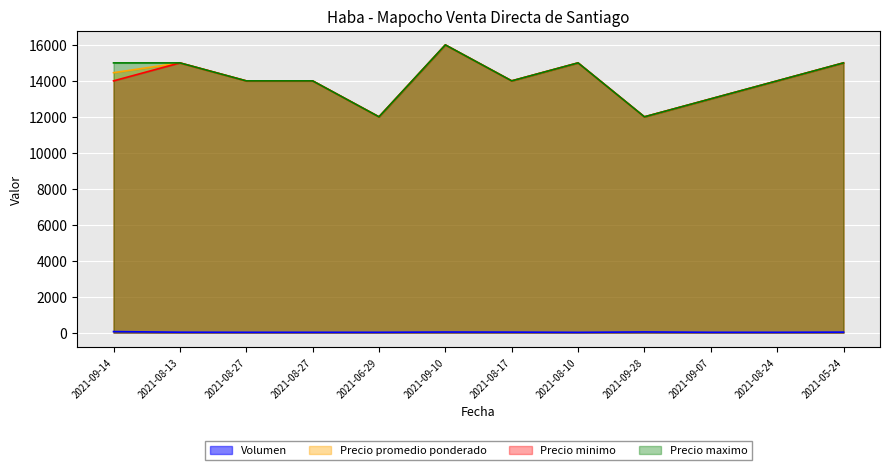

True or false: Volumen and Precio maximo cross at least once.

False